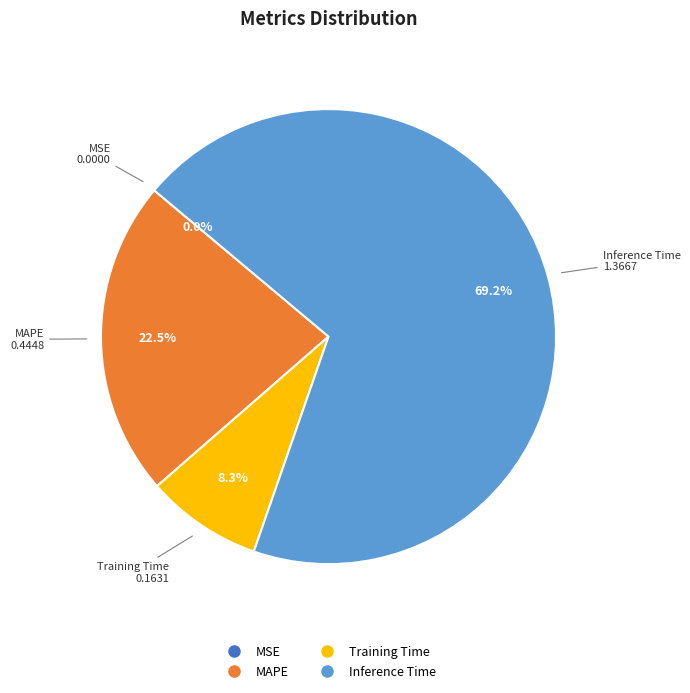

To the nearest percent, what is the difference between the largest and smallest slice percentages?

69%